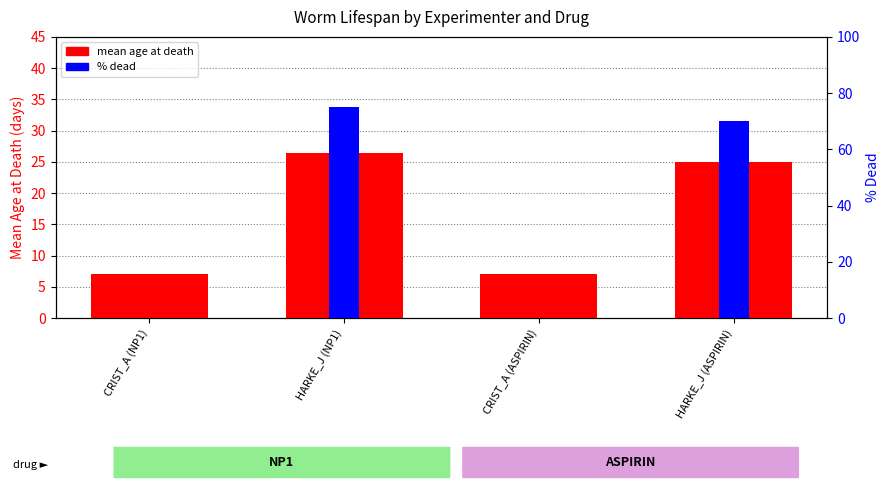

At CRIST_A (ASPIRIN), list the series in order from smallest to largest.

% dead, mean age at death